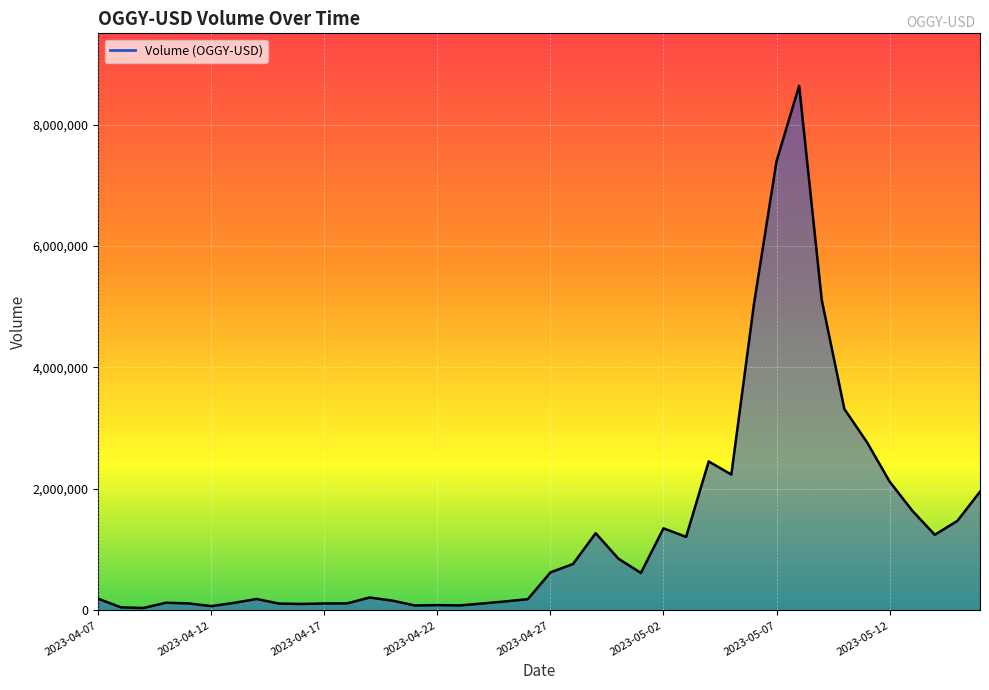

What is the average value?

1362733